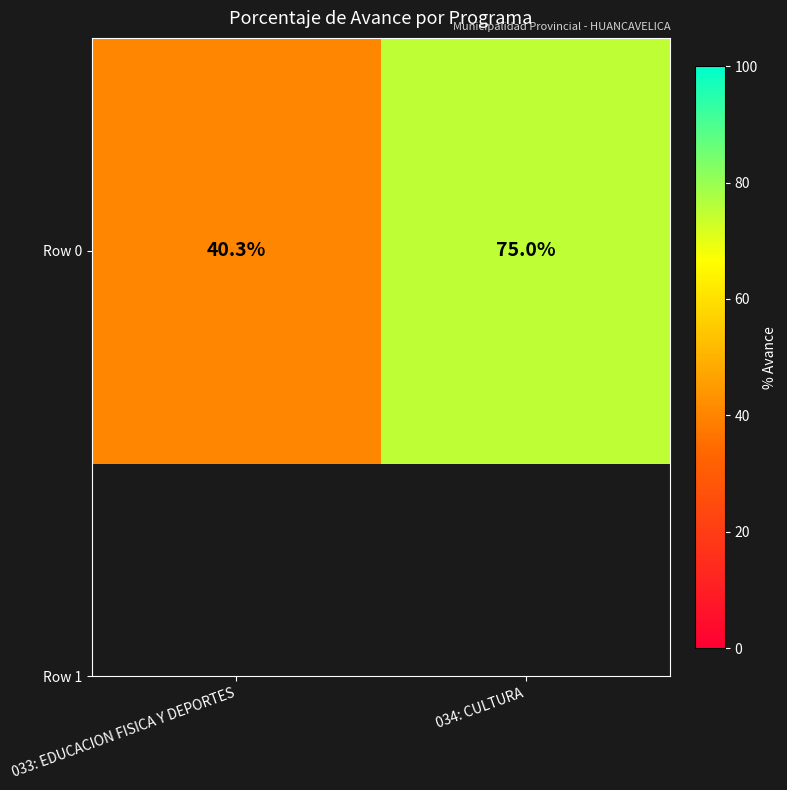

The value at 033: EDUCACION FISICA Y DEPORTES is 14.7. True or false?

False